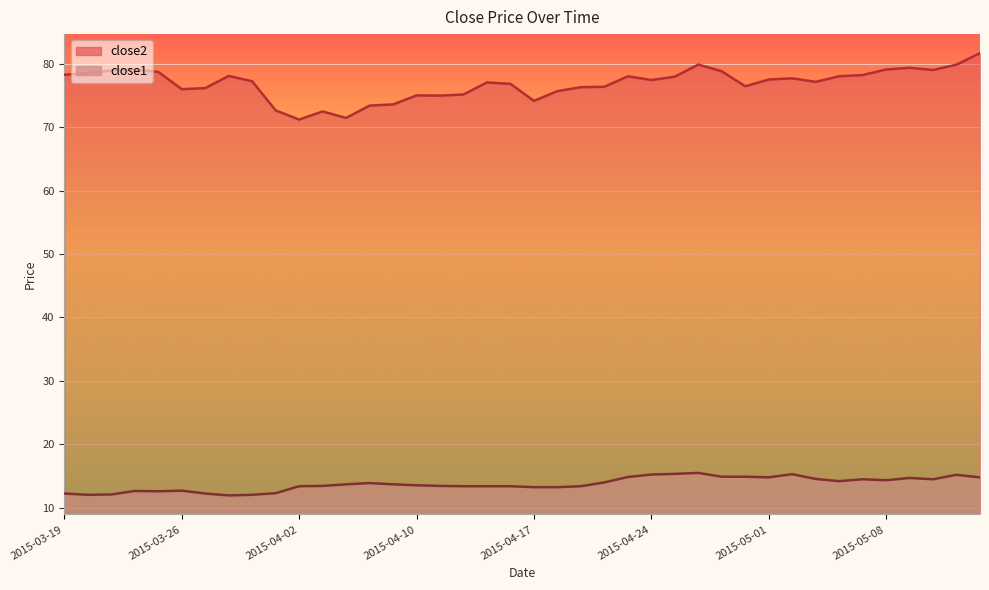

Reading left to right, list all the values displayed in this chart.

close2: 78.3	78.6	79.0	79.1	78.7	76.0	76.2	78.1	77.3	72.7	71.2	72.5	71.5	73.4	73.6	75.0	75.0	75.2	77.1	76.9	74.2	75.7	76.3	76.4	78.0	77.5	78.0	79.9	78.8	76.5	77.5	77.7	77.2	78.1	78.2	79.1	79.4	79.0	79.9	81.7
close1: 12.2	12.0	12.1	12.6	12.6	12.7	12.2	11.9	12.0	12.3	13.4	13.4	13.7	13.9	13.7	13.5	13.4	13.4	13.4	13.4	13.2	13.2	13.4	14.0	14.8	15.2	15.3	15.5	14.9	14.9	14.8	15.3	14.5	14.2	14.5	14.3	14.7	14.5	15.2	14.8